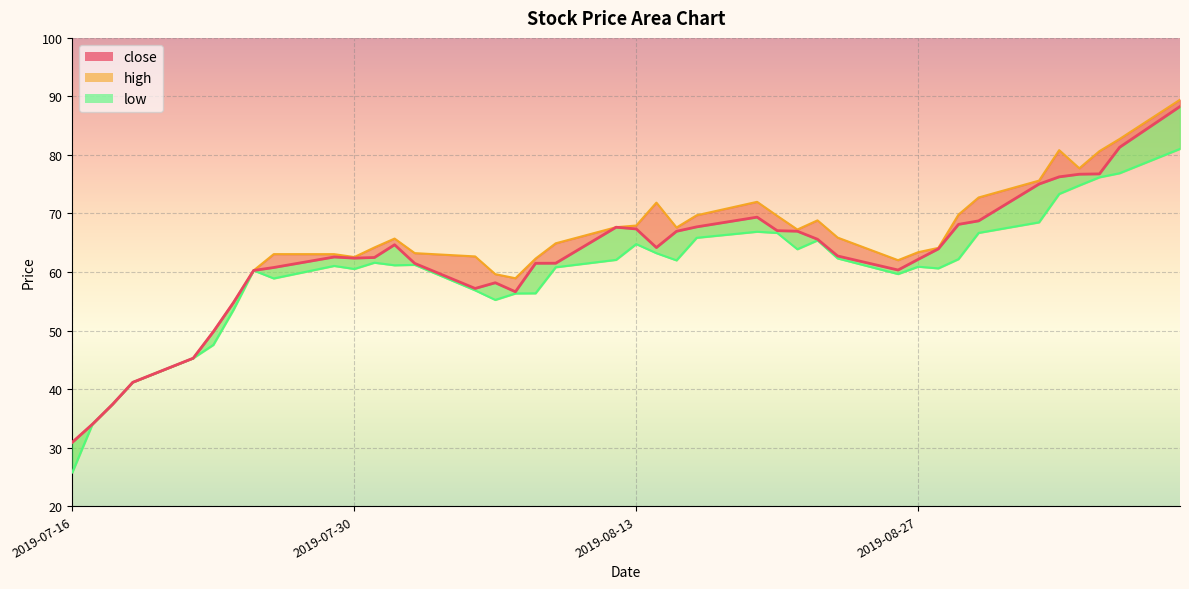

At which category does low reach its first local peak?

2019-07-25